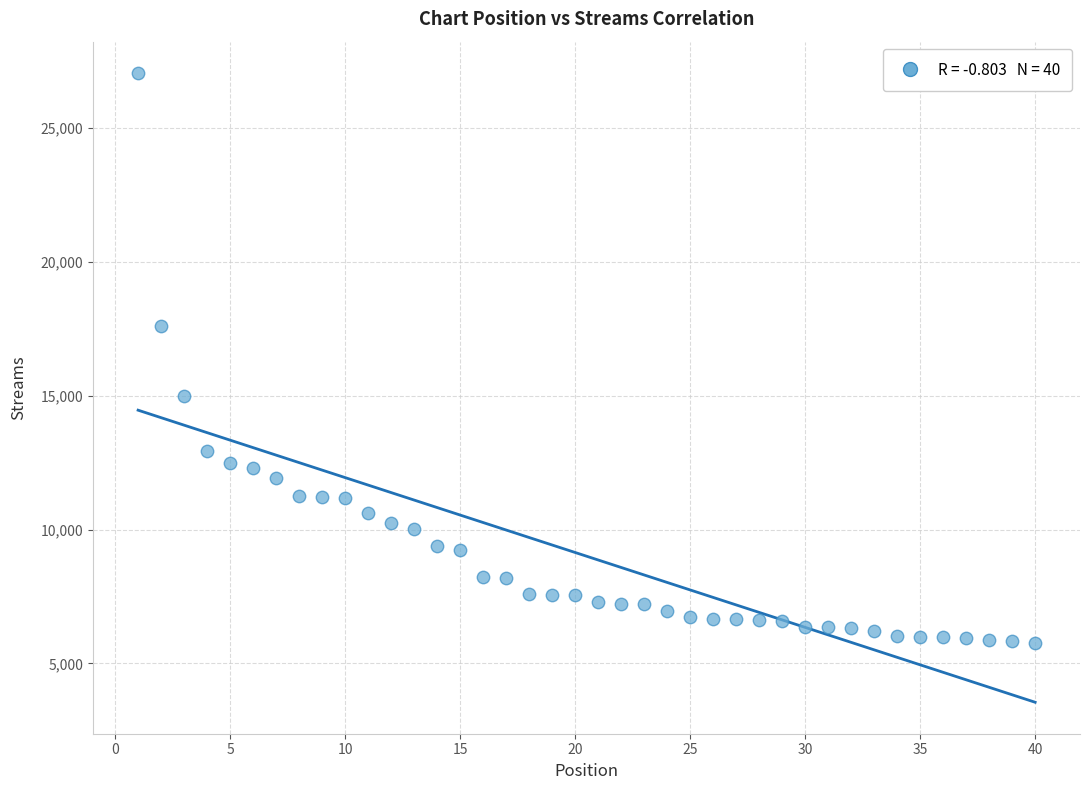

What is the range of X values (max minus min)?

39